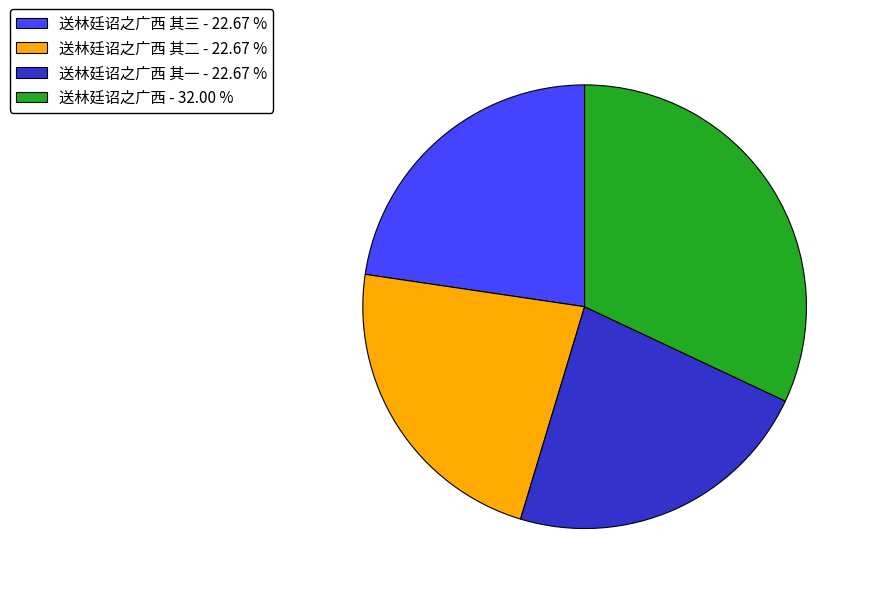

What is the ratio of the value at 送林廷诏之广西 其三 - 22.67 % to the value at 送林廷诏之广西 其一 - 22.67 %?

1.0